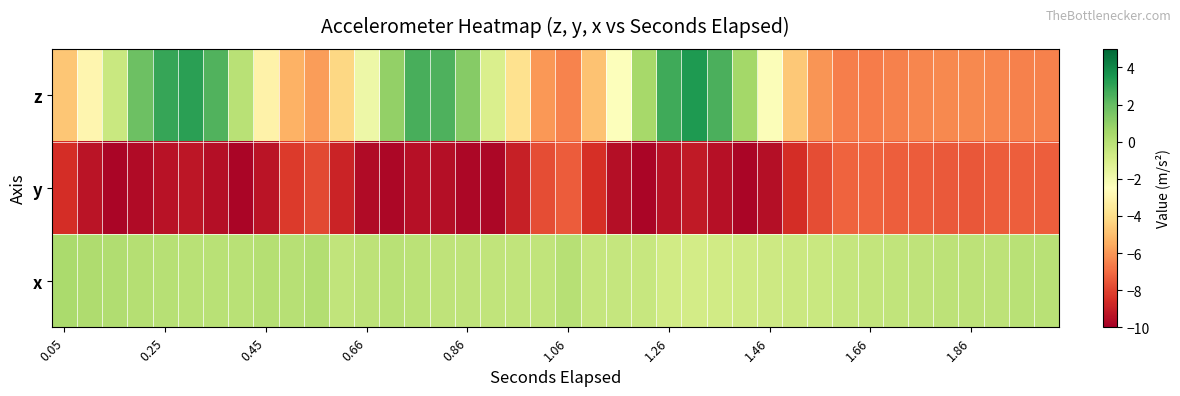

Reading left to right, what are all the values shown in this chart?

z: -4.8	-3.0	-0.5	1.8	2.9	3.2	2.4	-0.1	-3.1	-5.3	-5.9	-4.2	-1.8	1.0	2.6	2.5	1.2	-1.1	-3.9	-6.0	-6.4	-4.9	-2.4	0.5	2.8	3.4	2.5	0.5	-2.3	-4.7	-6.0	-6.6	-6.6	-6.5	-6.4	-6.3	-6.3	-6.4	-6.5	-6.5
y: -8.6	-9.3	-9.8	-9.6	-9.4	-9.3	-9.5	-9.8	-9.3	-8.2	-7.9	-8.8	-9.6	-9.8	-9.5	-9.5	-9.7	-9.7	-9.0	-7.8	-7.4	-8.5	-9.5	-9.8	-9.4	-9.2	-9.4	-9.8	-9.5	-8.6	-7.7	-7.2	-7.2	-7.3	-7.4	-7.5	-7.5	-7.4	-7.3	-7.4
x: 0.4	0.2	0.2	0.0	-0.0	-0.1	-0.0	-0.1	0.0	0.0	0.1	-0.3	-0.2	-0.1	-0.1	-0.2	-0.3	-0.3	-0.3	-0.3	-0.0	-0.4	-0.4	-0.5	-0.8	-0.8	-0.8	-0.7	-0.7	-0.6	-0.5	-0.4	-0.4	-0.3	-0.2	-0.2	-0.2	-0.2	-0.1	-0.1